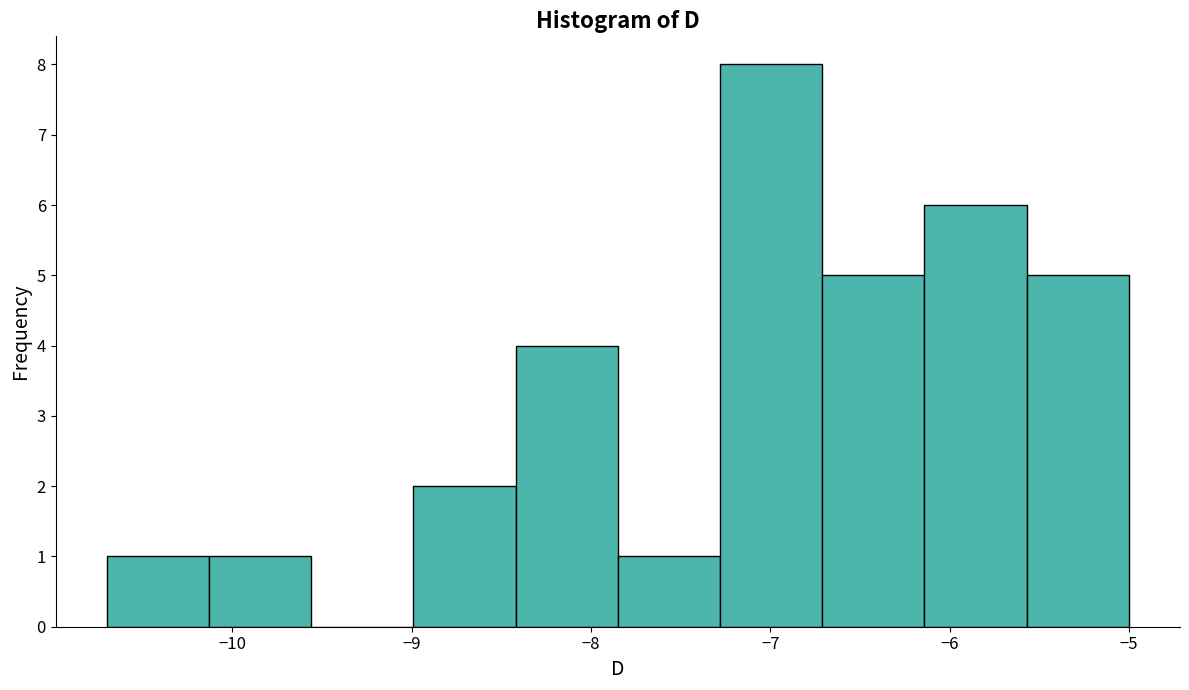

How tall is the bar that spans -6.71 to -6.14 on the x-axis? Neither the bar edges nor the heights are printed on the chart, so give them approximately, as read against the axes.

5